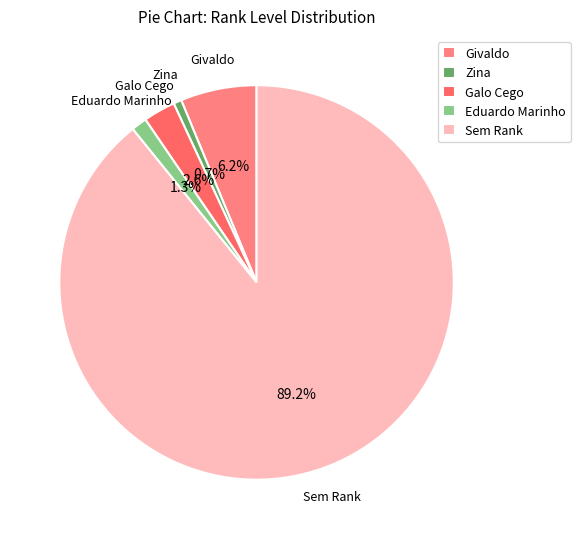

Is there a majority slice in this chart?

Yes